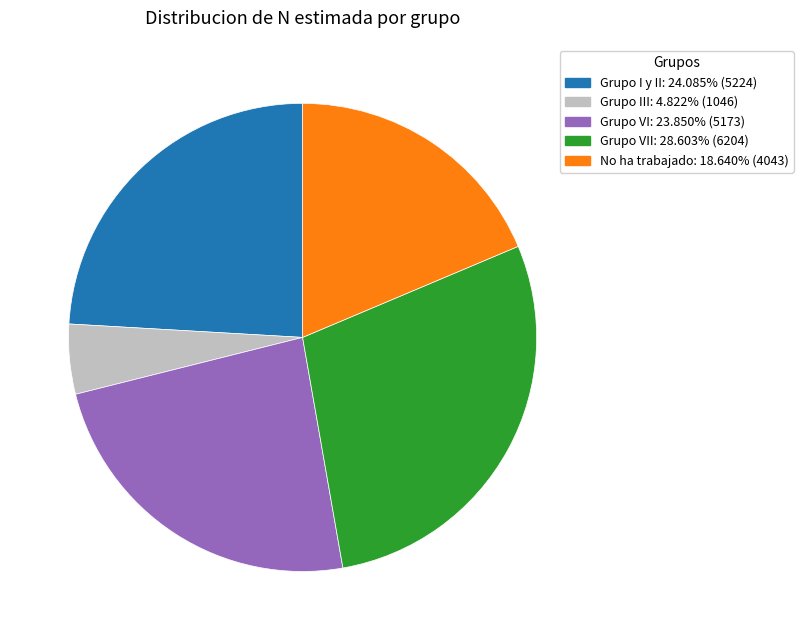

Count the number of slices in the pie.

5